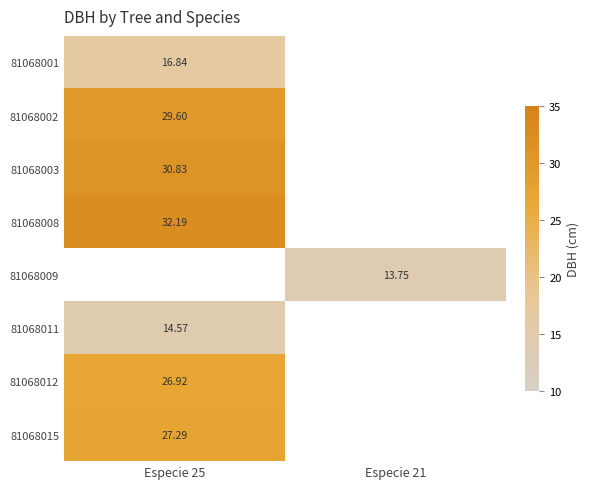

Is the value of 81068008 at Especie 25 greater than the value of 81068011 at Especie 25?

Yes